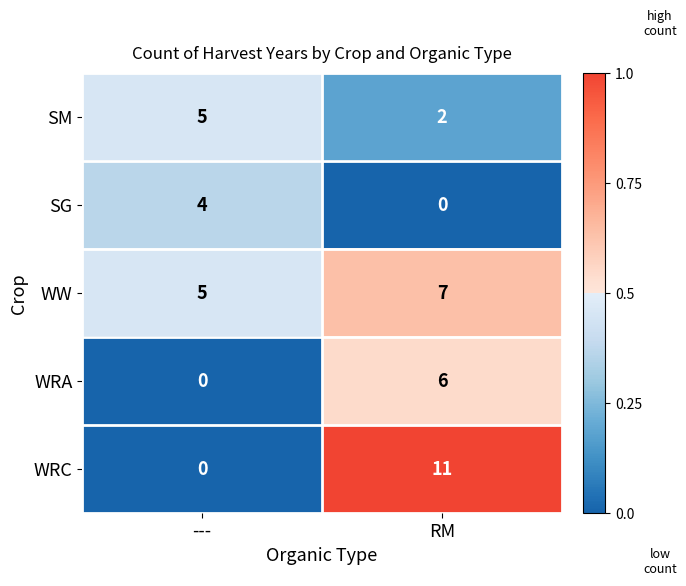

Which series has the widest spread of values?

WRC